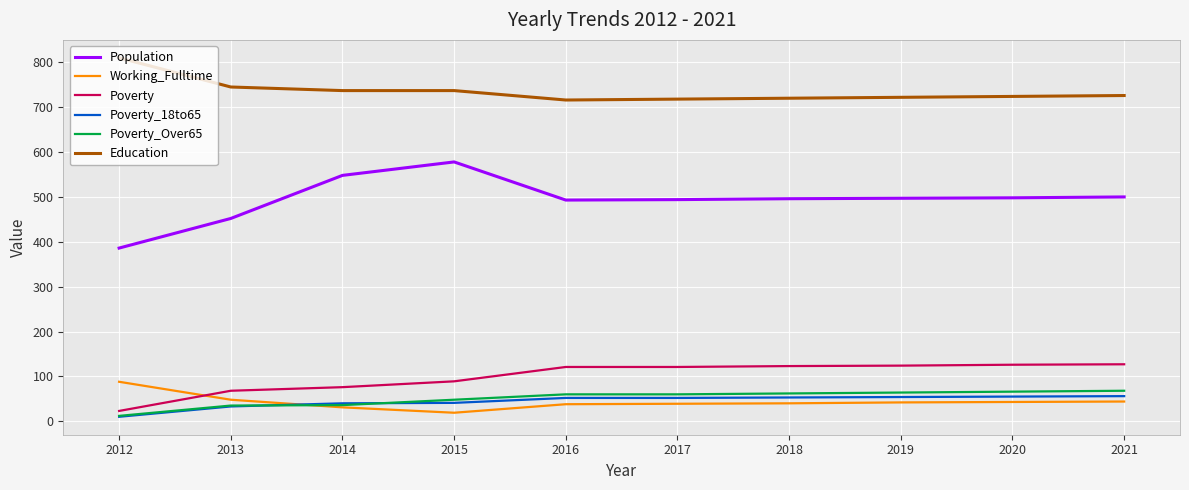

Rank the series by their maximum value, from highest to lowest.

Education, Population, Poverty, Working_Fulltime, Poverty_Over65, Poverty_18to65